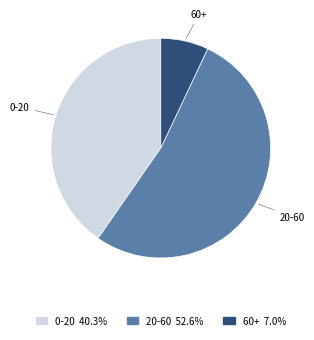

Which slice is the smallest?

60+